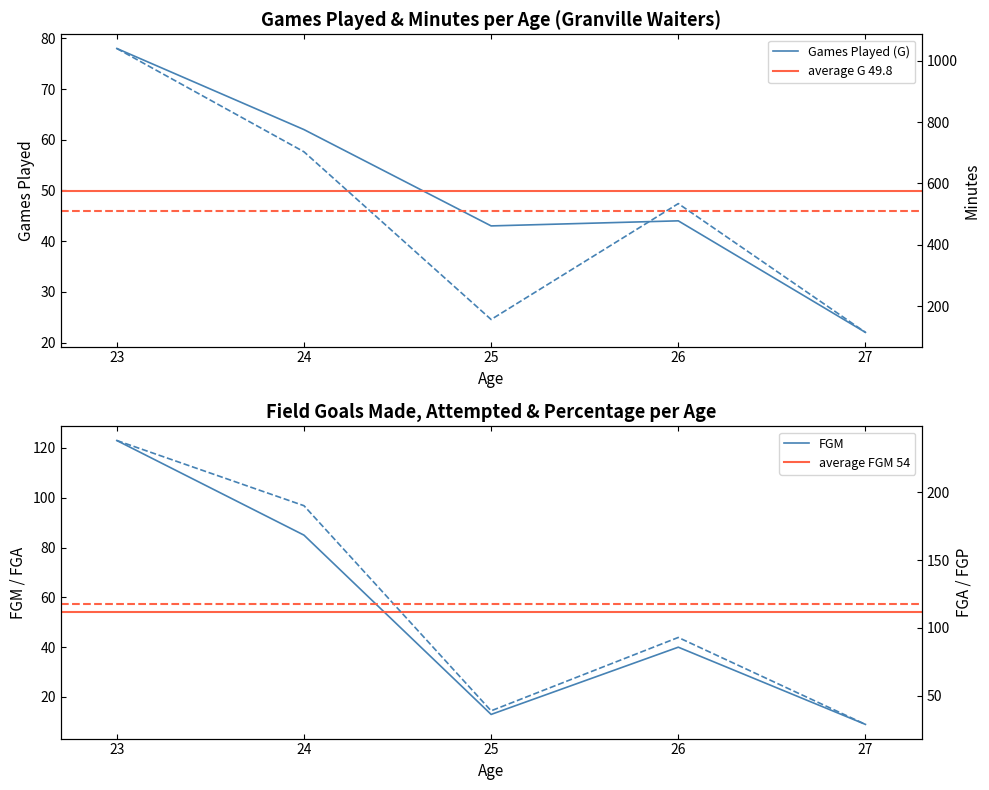

Is it true that MIN equals 114 at 27?

True